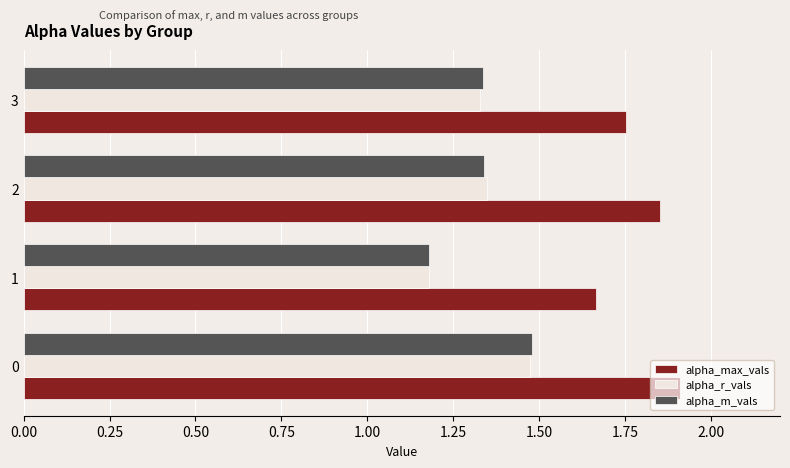

What is the total value across all series at 3?

4.4